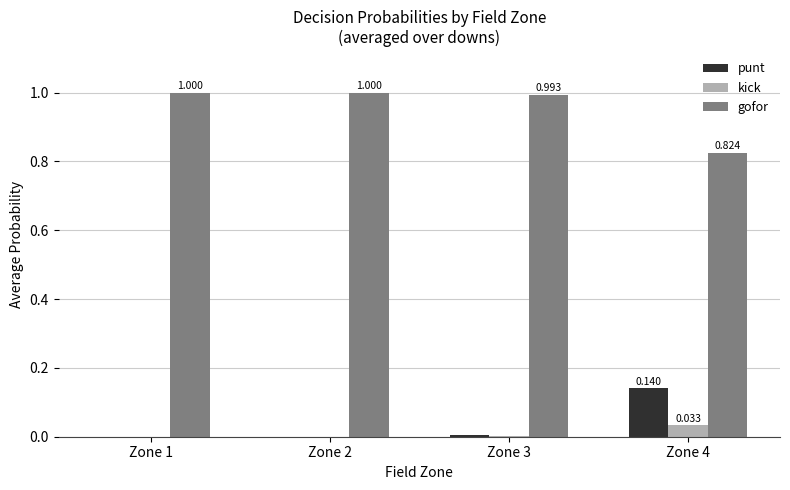

Are the bars grouped side by side (vs. stacked)?

Yes